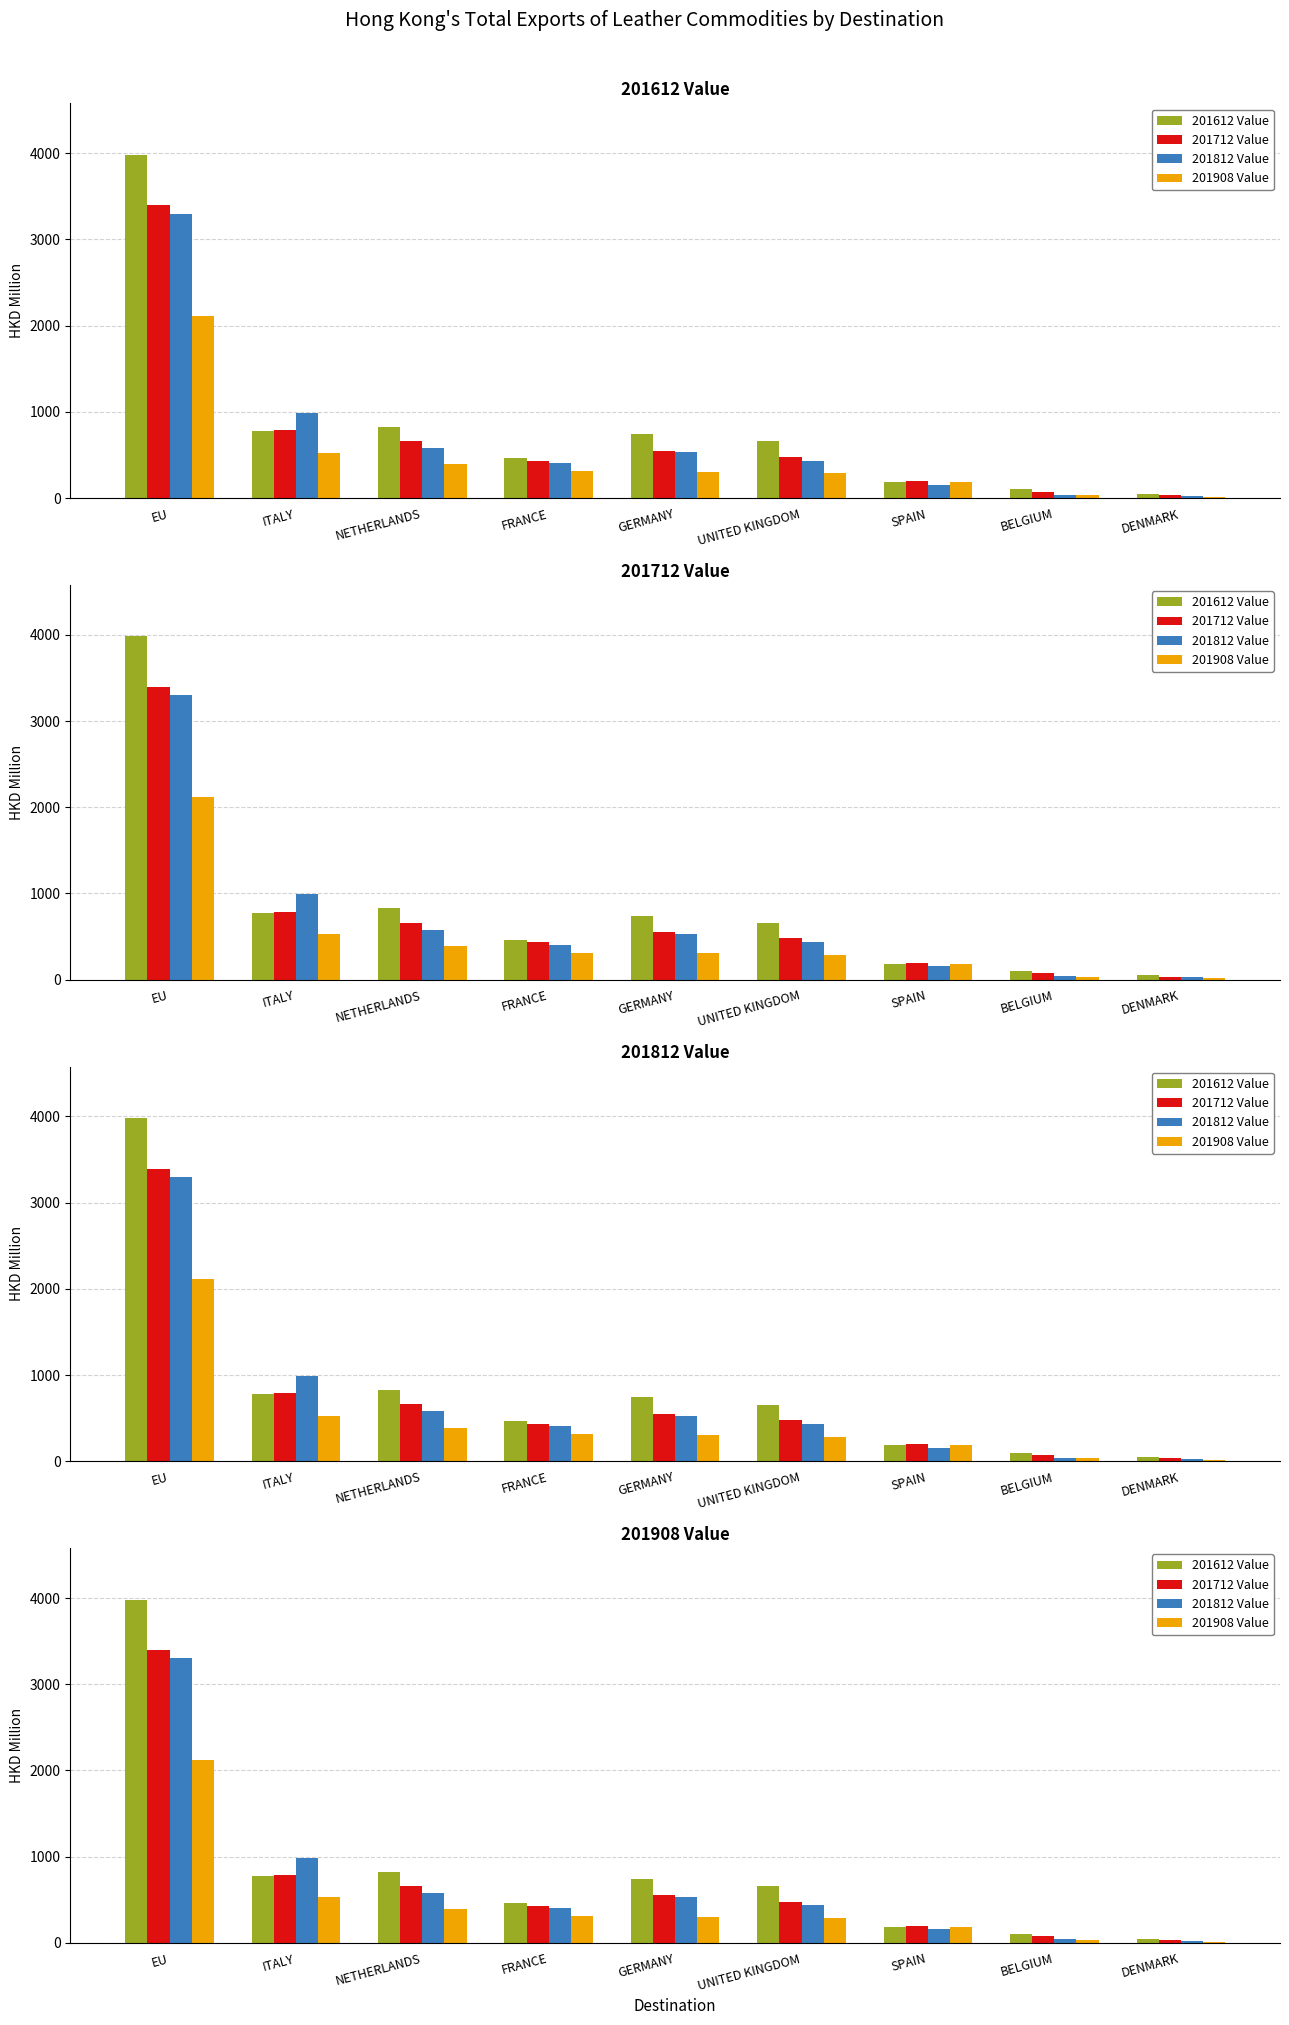

What is the minimum value for 201712 Value?

33.8